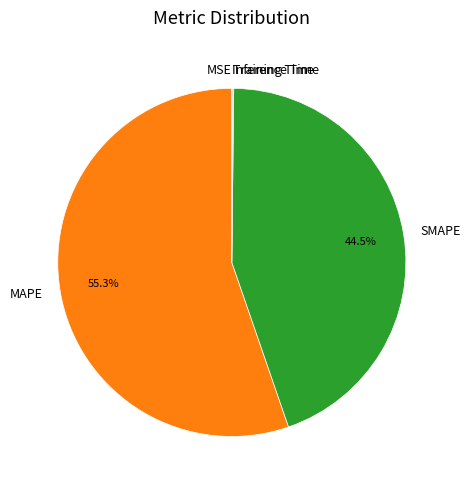

Does any single category account for the majority?

Yes